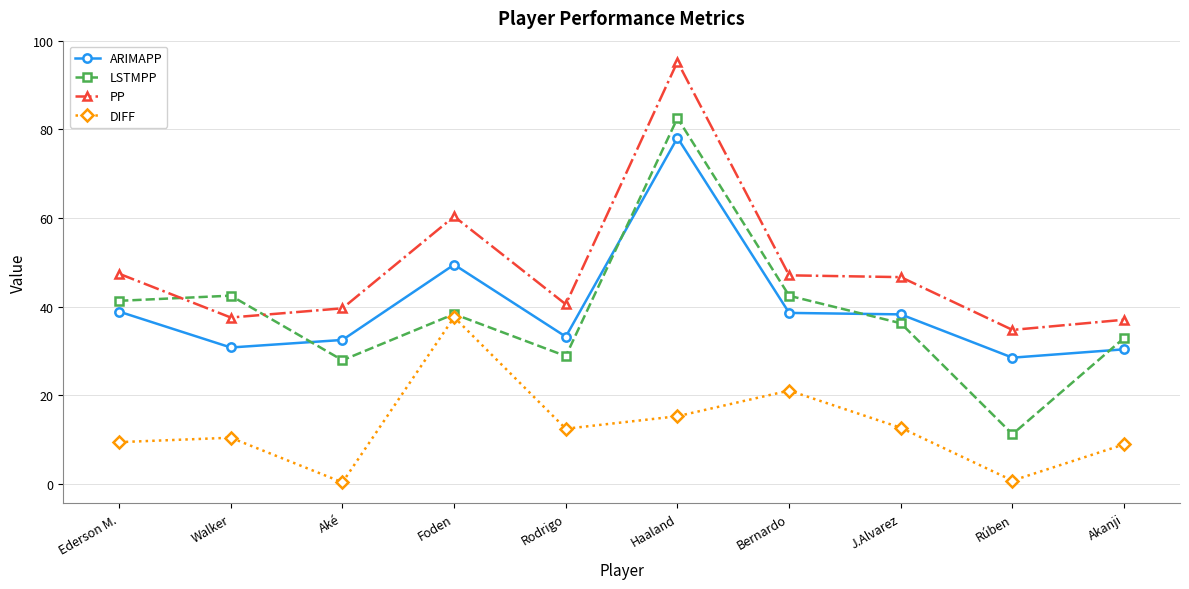

Which series ends up on top after the final intersection of LSTMPP and ARIMAPP?

LSTMPP